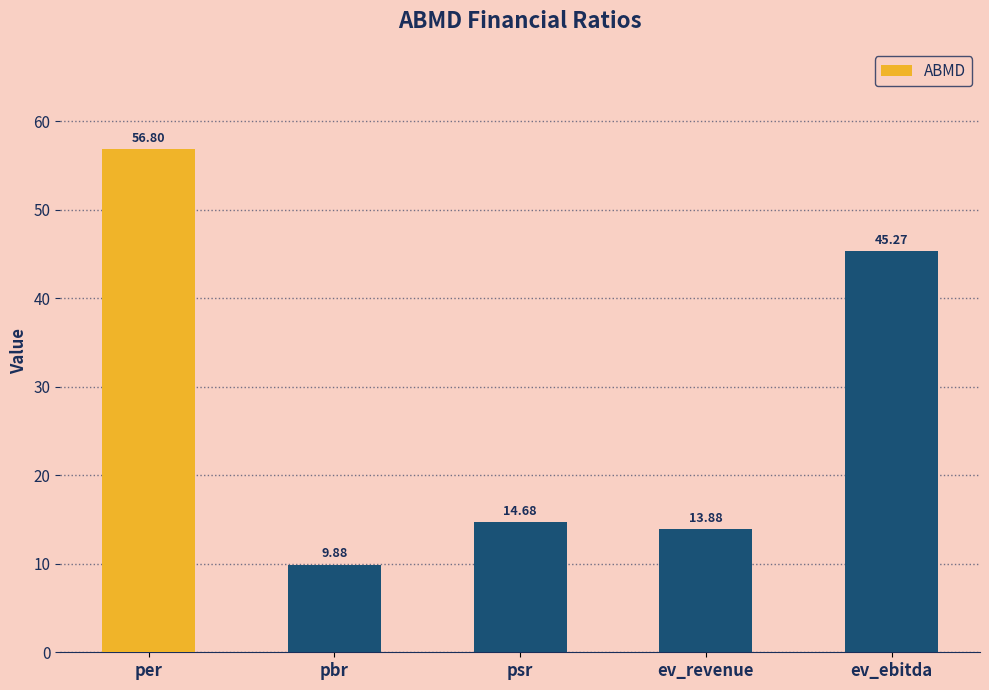

How many bars are there in total?

5